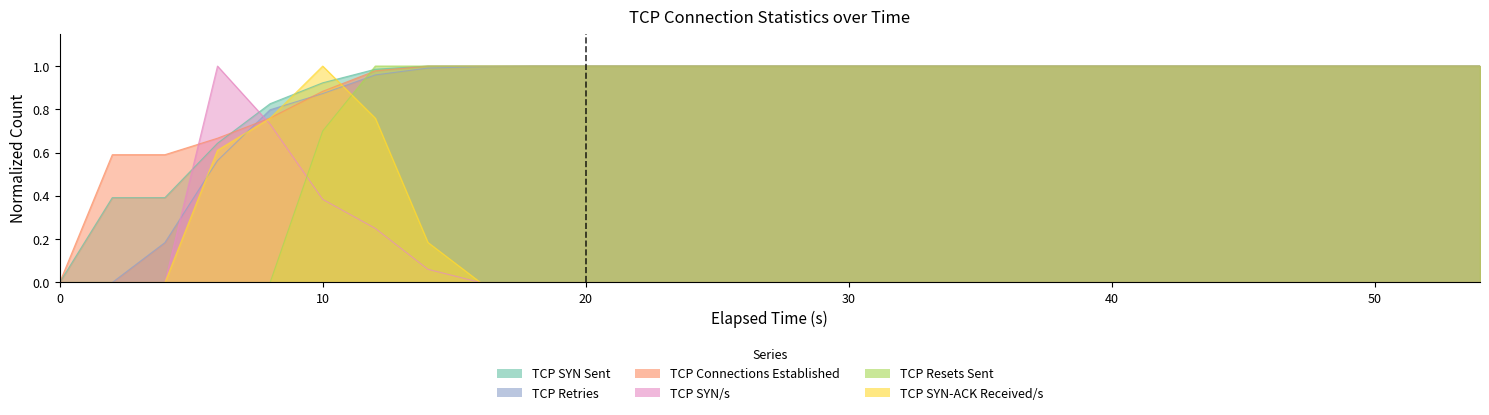

What are all the series names shown in the legend?

TCP SYN Sent, TCP Retries, TCP Connections Established, TCP SYN/s, TCP Resets Sent, TCP SYN-ACK Received/s